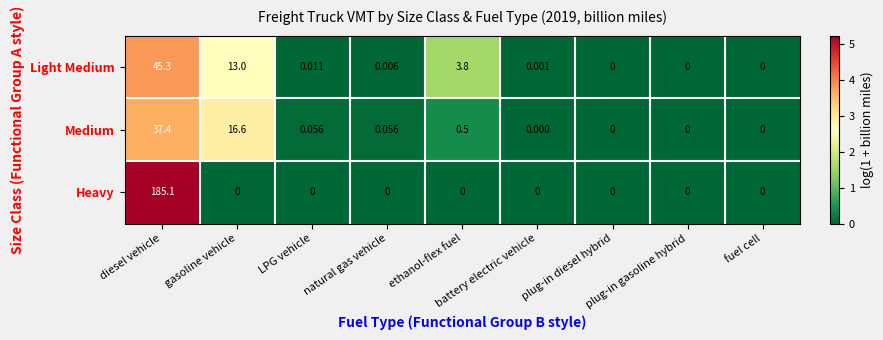

How many categories are shown in the chart?

9